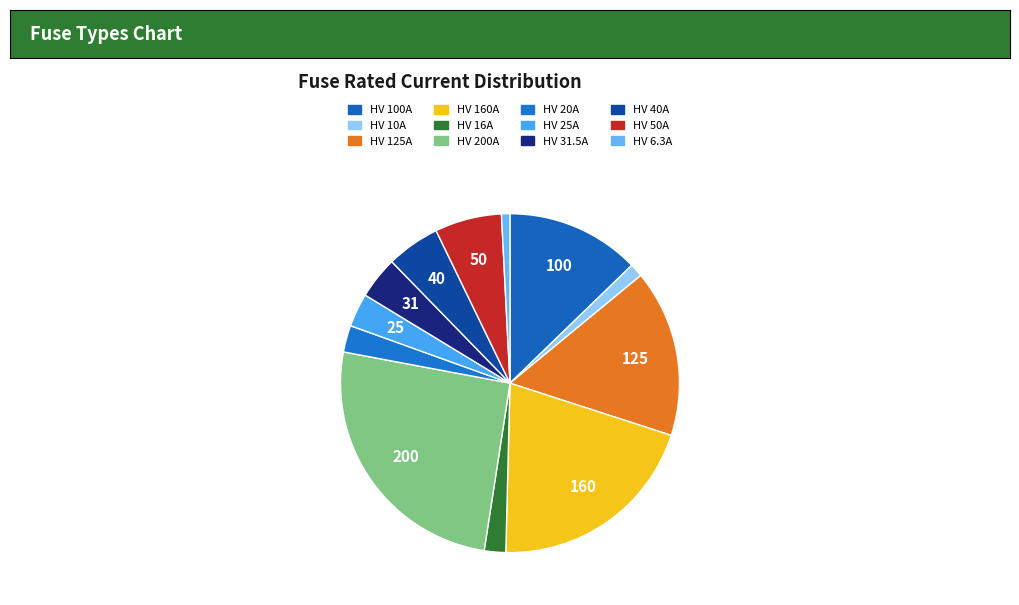

To the nearest percent, what portion does HV 20A represent?

3%